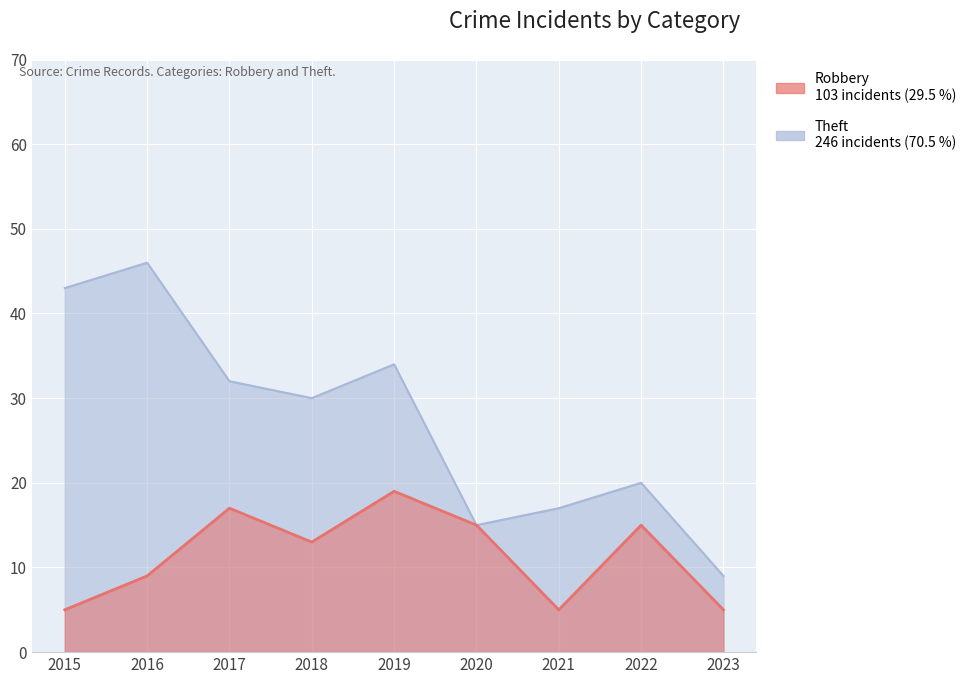

At which label does Robbery first exceed 13?

2017